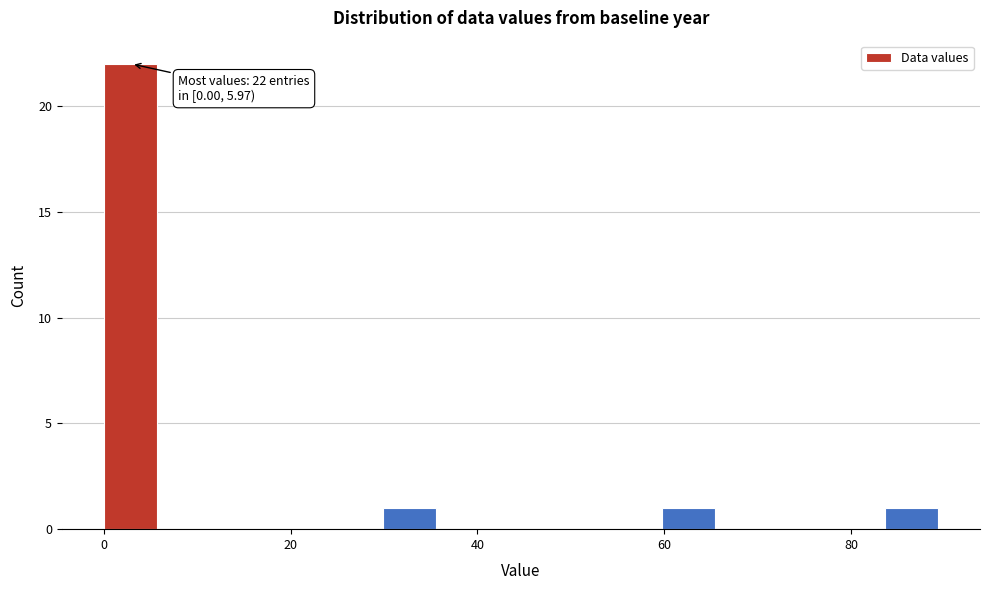

Around what value on the x-axis is the tallest bar? Give the approximate position of its centre, as read against the axis.

2